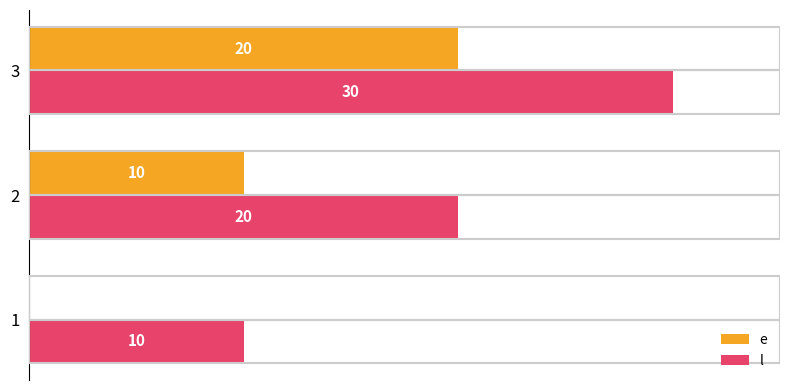

Which series has the largest total across all categories?

l